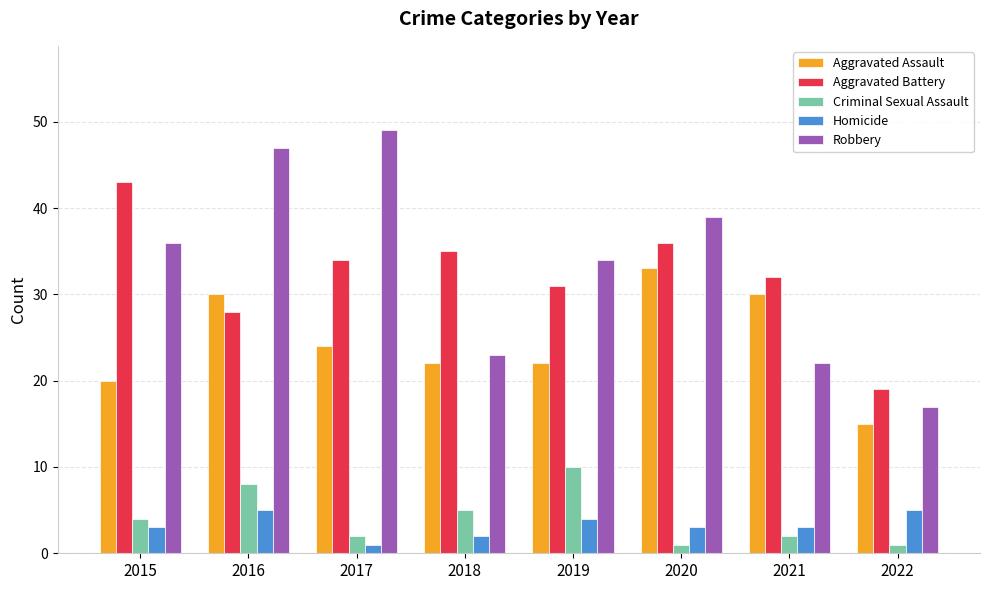

What is the sum of all Homicide values?

26